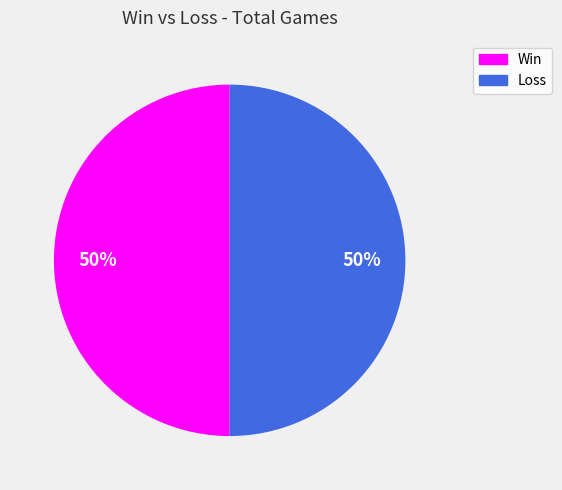

The Loss slice represents 42% of the pie. True or false?

False